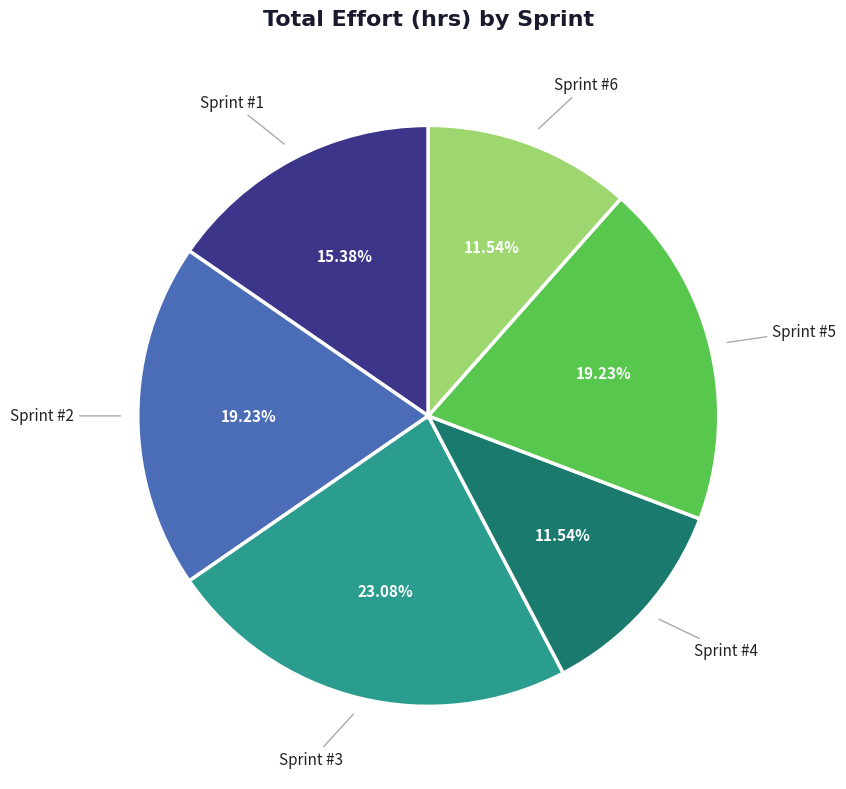

True or false: Sprint #4 accounts for 12% of the total.

True